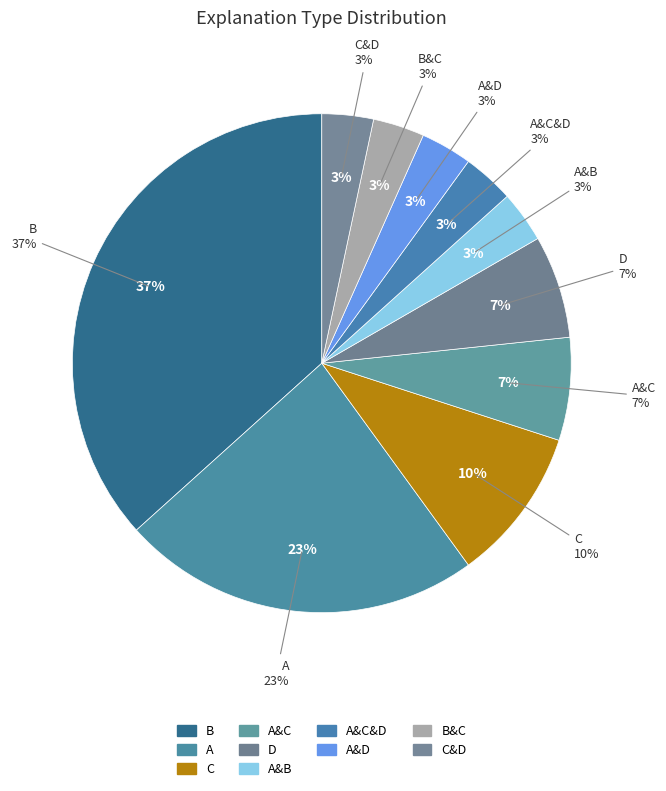

How many slices are in this pie chart?

10